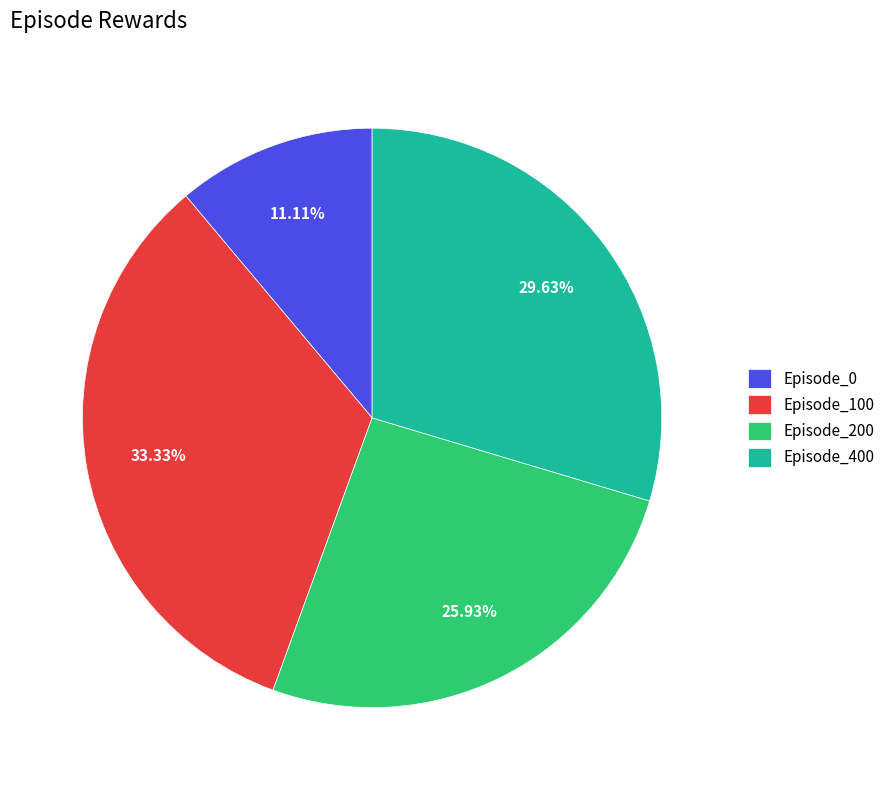

Rank the categories by value from highest to lowest.

Episode_100, Episode_400, Episode_200, Episode_0